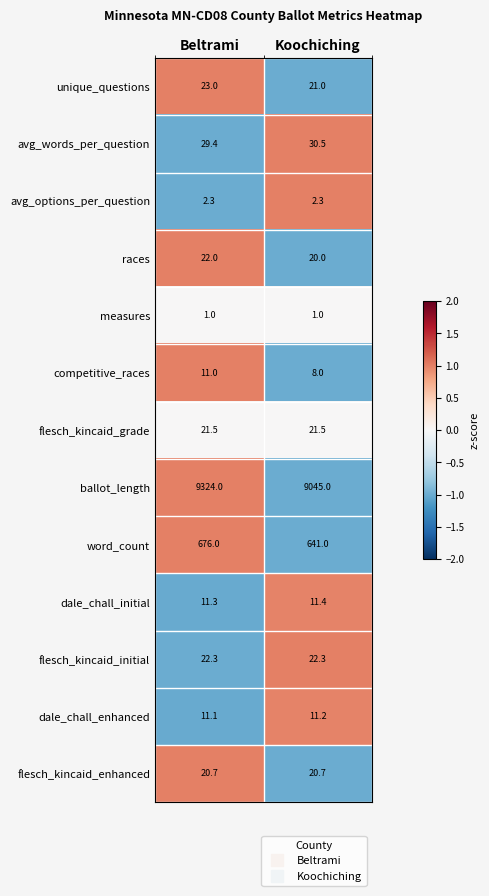

The value of unique_questions at Beltrami is 23.0. True or false?

True